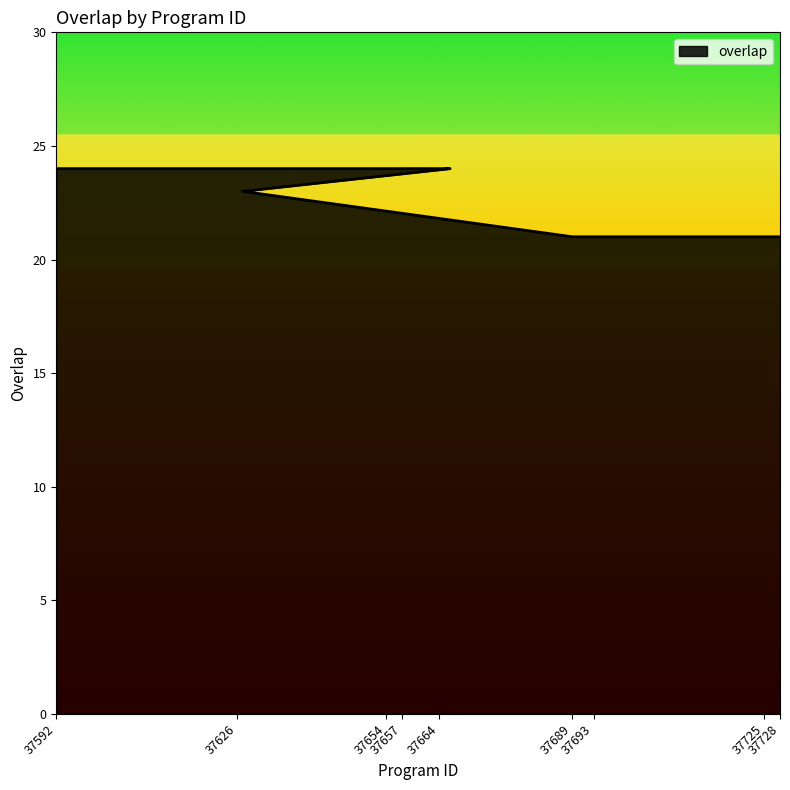

What is the change in value from 37659 to 37692?

-3